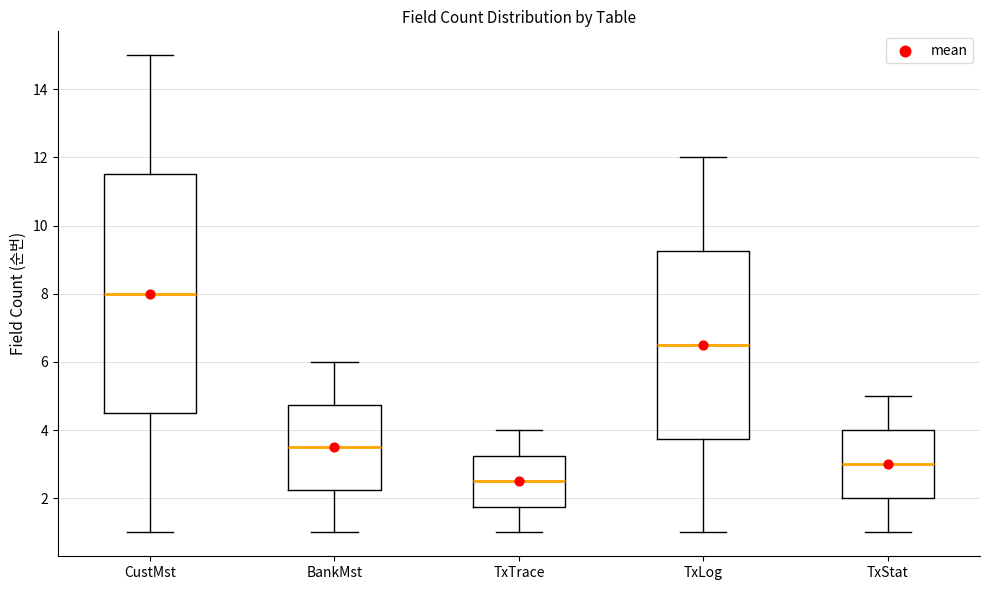

Which box is the tallest, from its lower edge to its upper edge?

CustMst